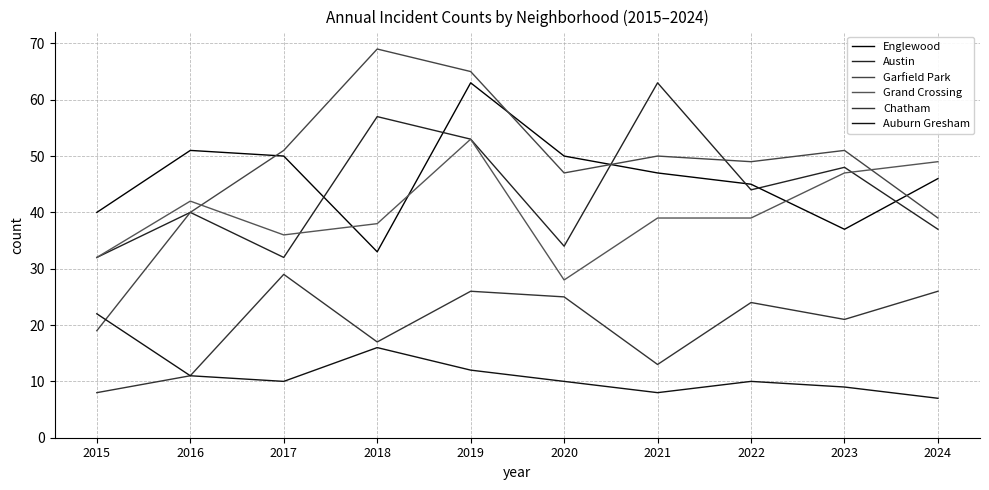

Reading left to right, list all the values displayed in this chart.

Englewood: 40	51	50	33	63	50	47	45	37	46
Austin: 32	40	32	57	53	34	63	44	48	37
Garfield Park: 19	40	51	69	65	47	50	49	51	39
Grand Crossing: 32	42	36	38	53	28	39	39	47	49
Chatham: 8	11	29	17	26	25	13	24	21	26
Auburn Gresham: 22	11	10	16	12	10	8	10	9	7